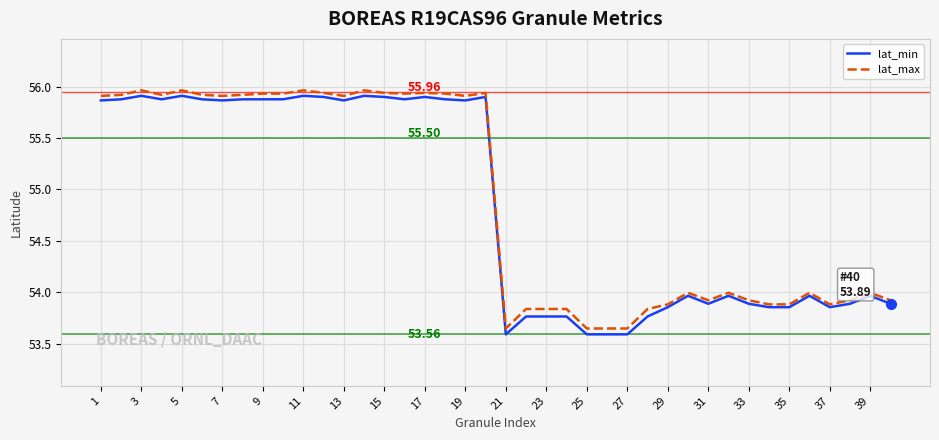

Which series has the largest range (max minus min)?

lat_min